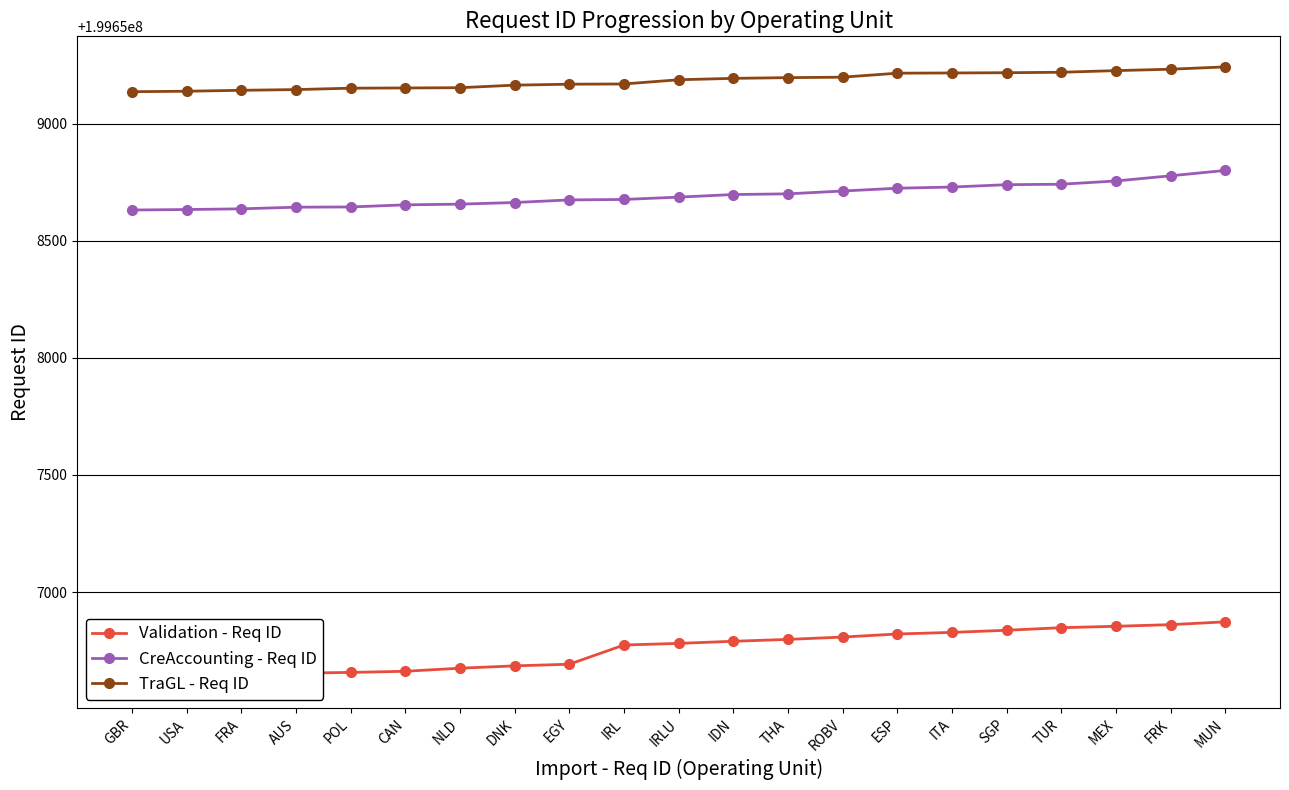

True or false: CreAccounting - Req ID has a value of 199658755 at MEX.

True